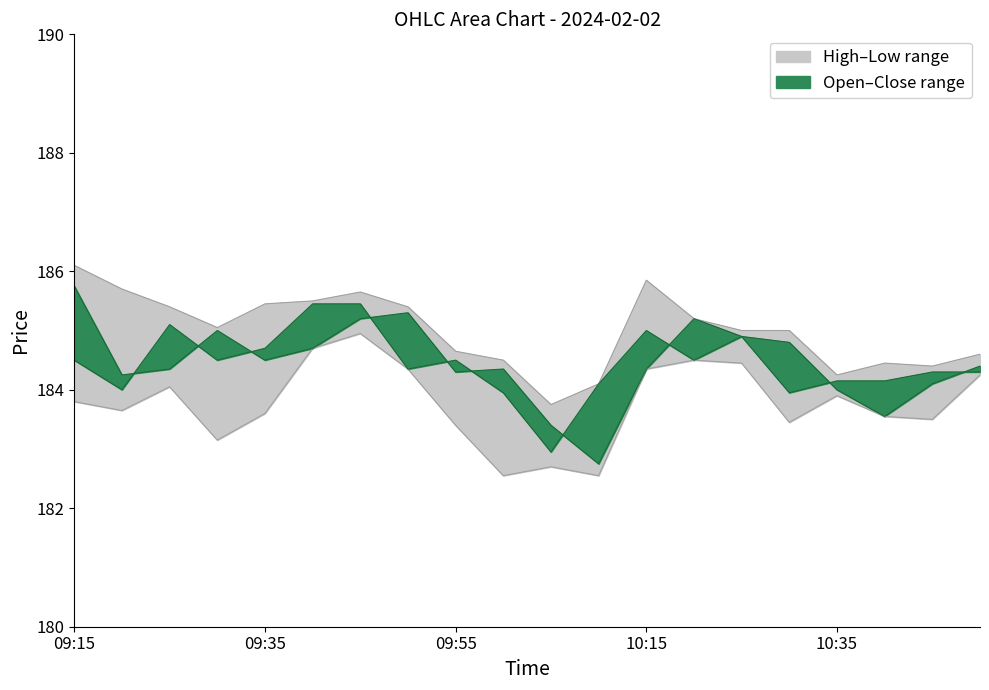

What is the difference between the second highest and minimum values in the Open series?

2.6